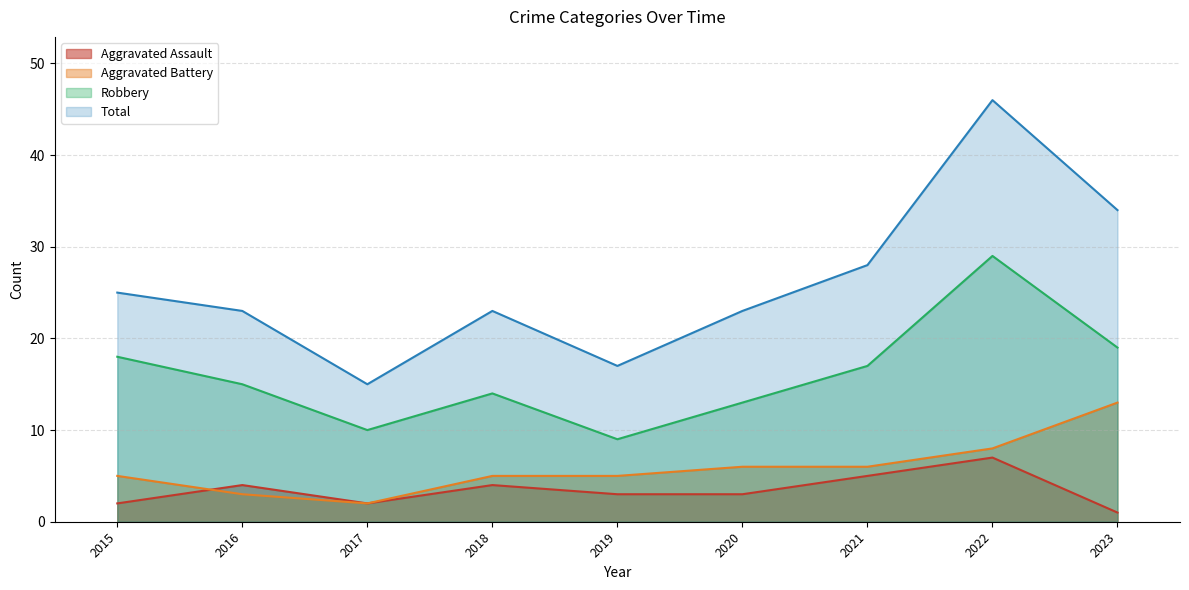

Count the Aggravated Assault values in the range 2 to 4.

6